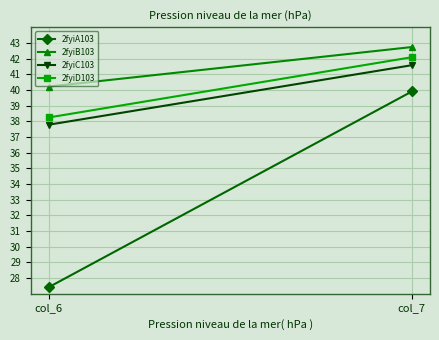

The 2fyiA103 series shows 39.9 at col_7. True or false?

True